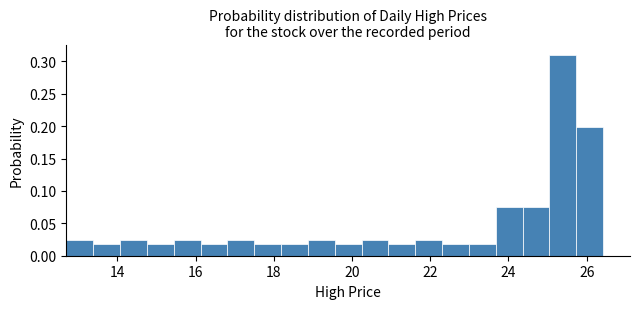

Around what value on the x-axis is the tallest bar? Give the approximate position of its centre, as read against the axis.

25.4